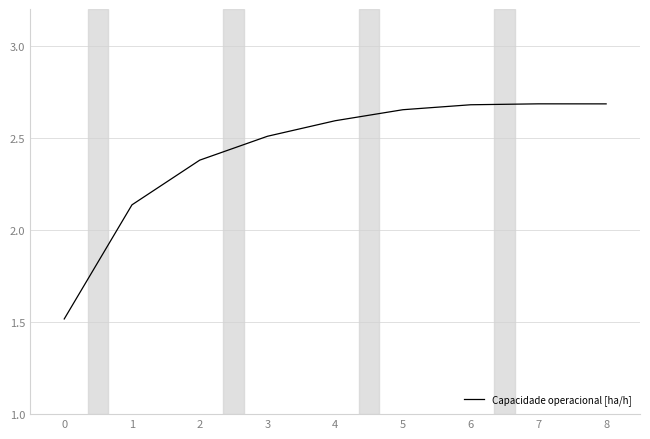

What is the ratio of the value at 3 to the value at 1?

1.2